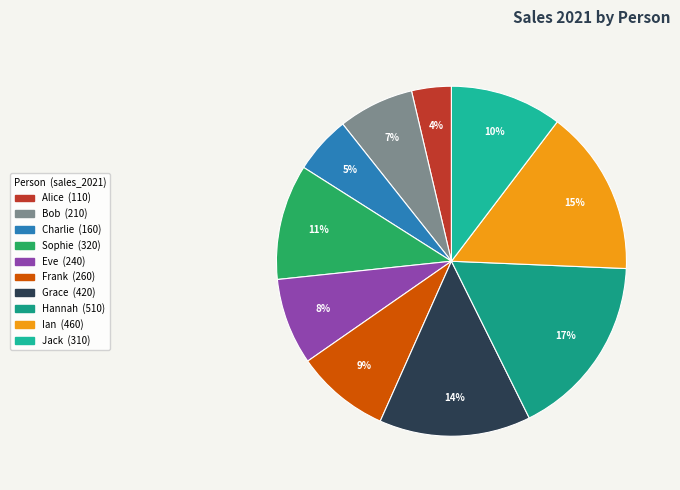

True or false: Sophie accounts for 24% of the total.

False